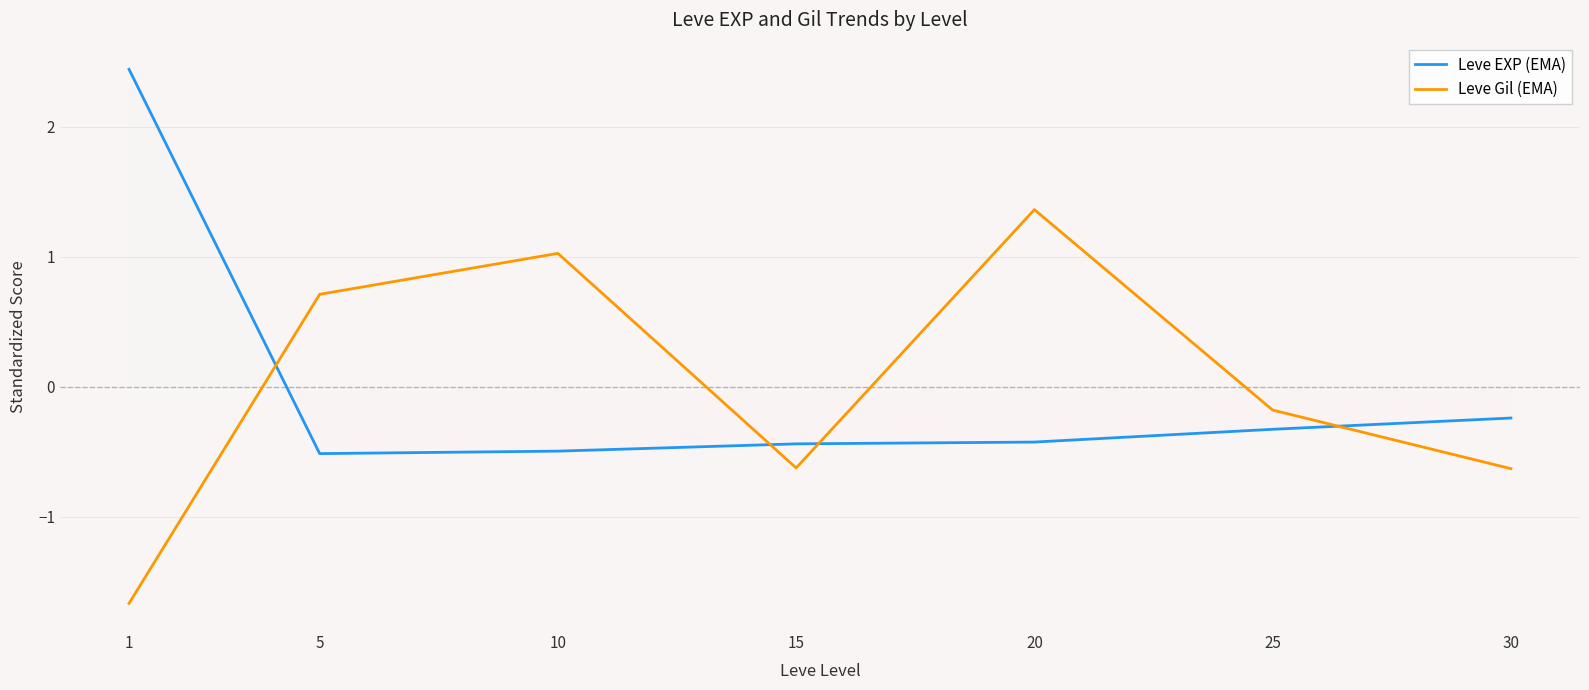

True or false: Leve EXP (EMA) has a value of -0.5 at 10.

True